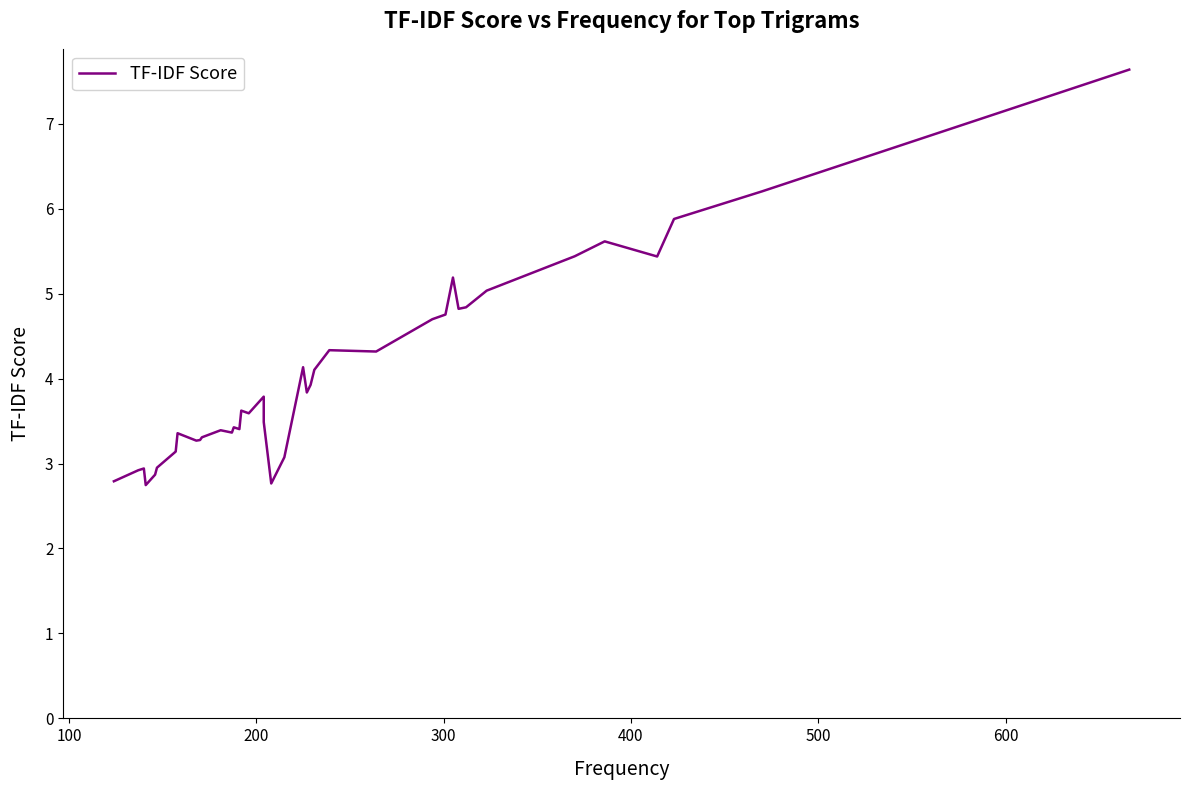

True or false: the data has more than 0 interior local peaks.

True